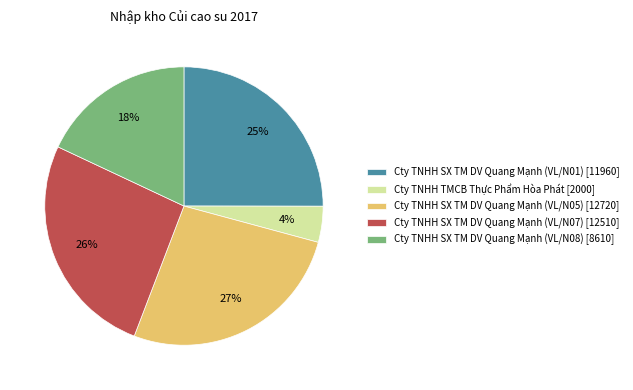

What is the ratio of the value at Cty TNHH SX TM DV Quang Mạnh (VL/N05) [12720] to the value at Cty TNHH SX TM DV Quang Mạnh (VL/N08) [8610]?

1.5